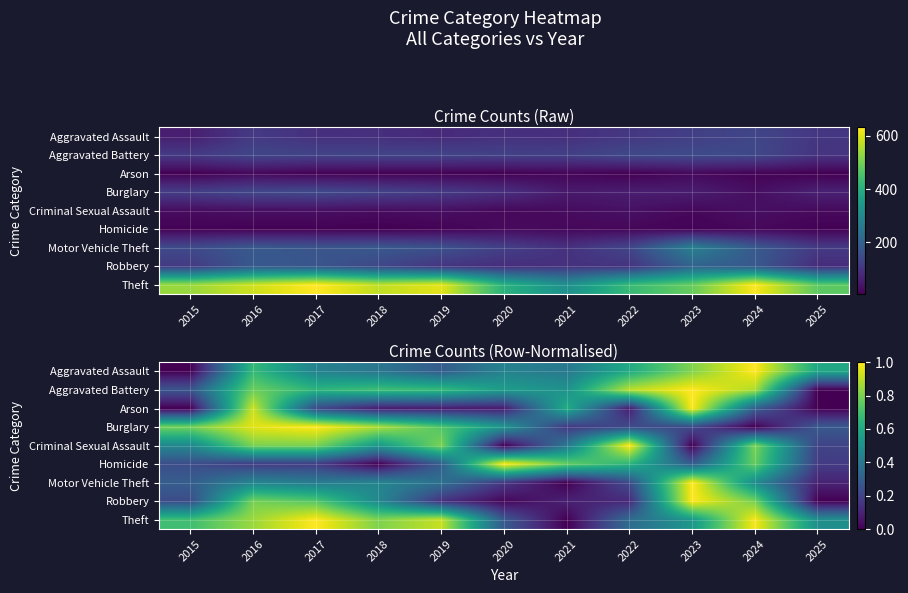

Is it true that Aggravated Battery equals 0.8 at 2016?

True